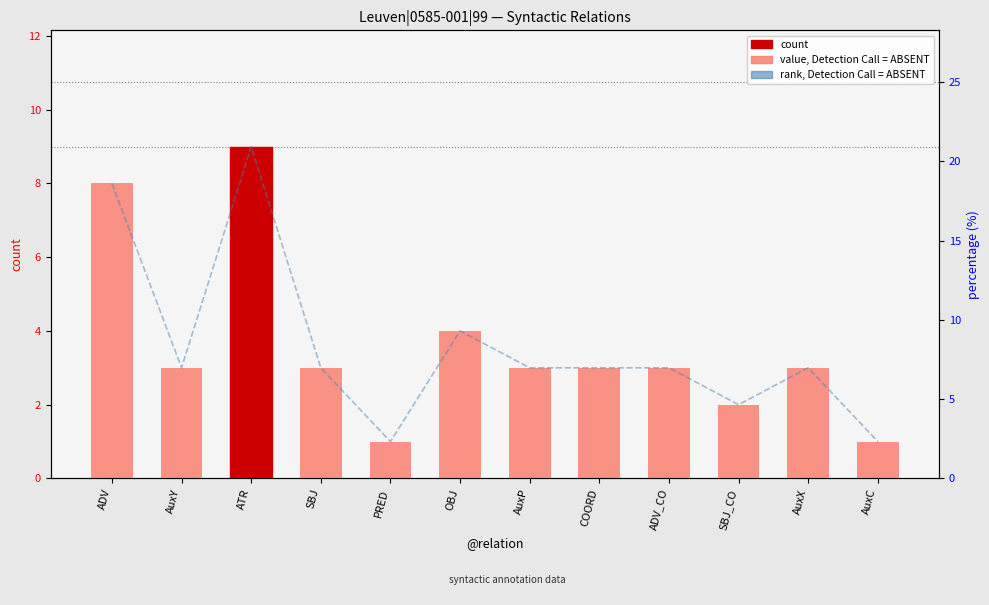

Reading right to left, extract all data points from this chart.

count: 1.0	3.0	2.0	3.0	3.0	3.0	4.0	1.0	3.0	9.0	3.0	8.0
rank, Detection Call = ABSENT: 2.3	7.0	4.7	7.0	7.0	7.0	9.3	2.3	7.0	20.9	7.0	18.6